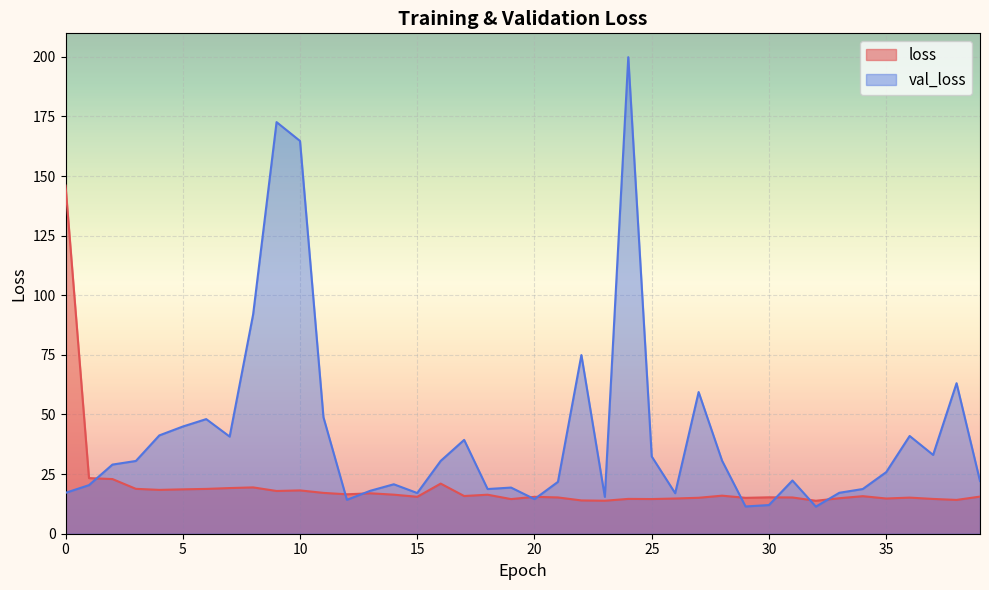

In loss, how many points are lower than both neighbors (excluding endpoints)?

12